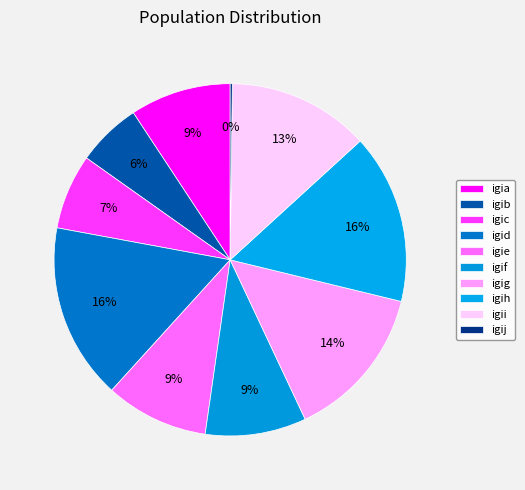

To the nearest percent, what is the difference between the igif and igig slice percentages?

5%